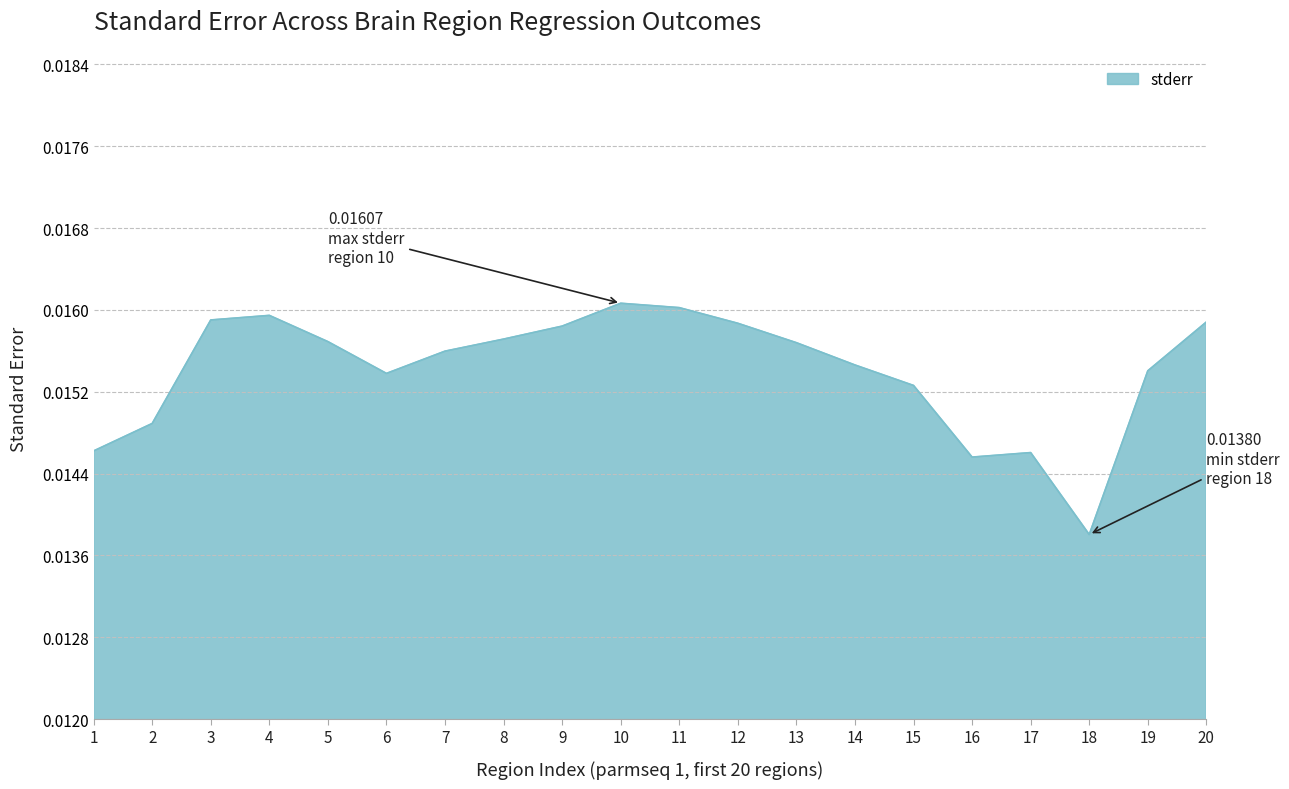

At which category does the data reach its first local valley?

6